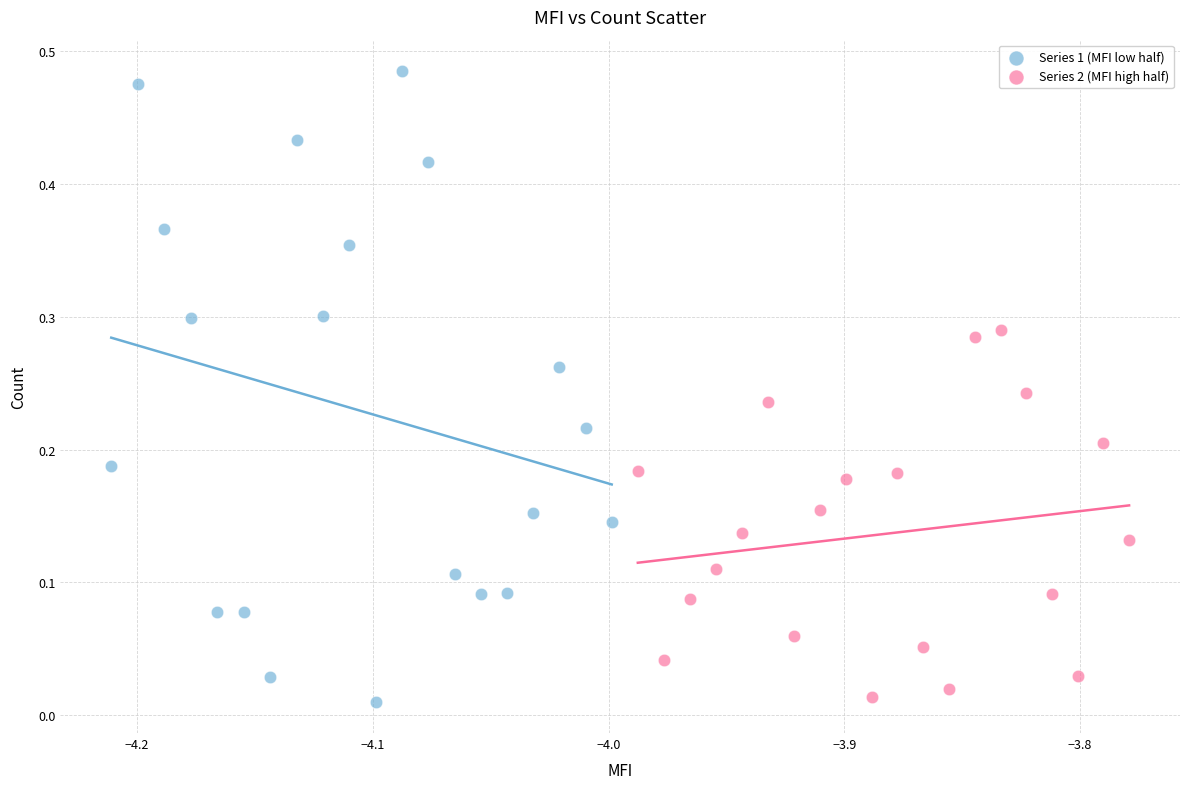

Which series contains the highest Y value?

Series 1 (MFI low half)